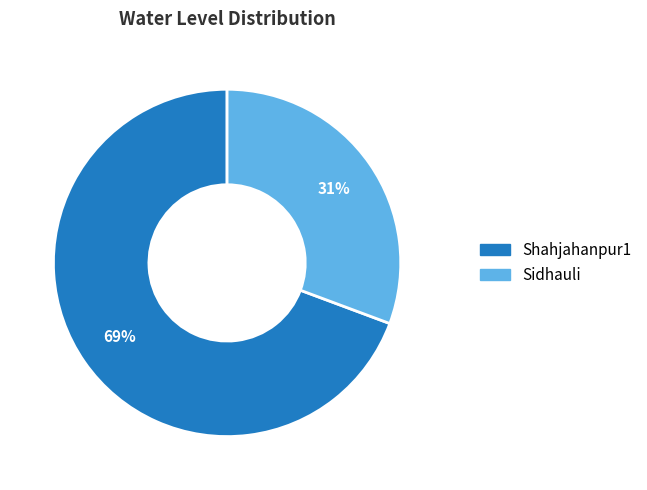

Is it true that Shahjahanpur1 is 62% of the pie?

False